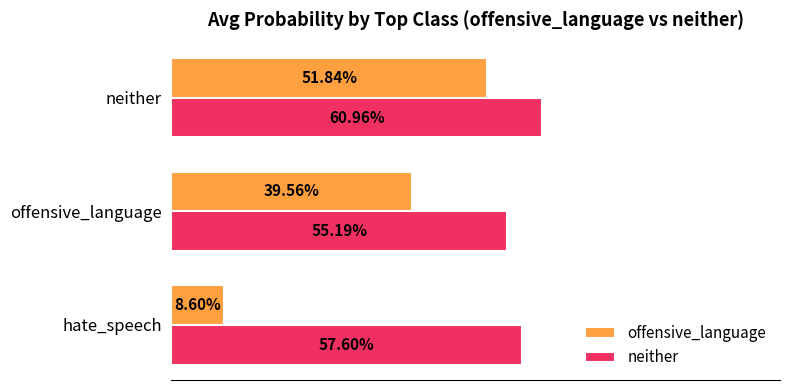

What are all the series names shown in the legend?

offensive_language, neither